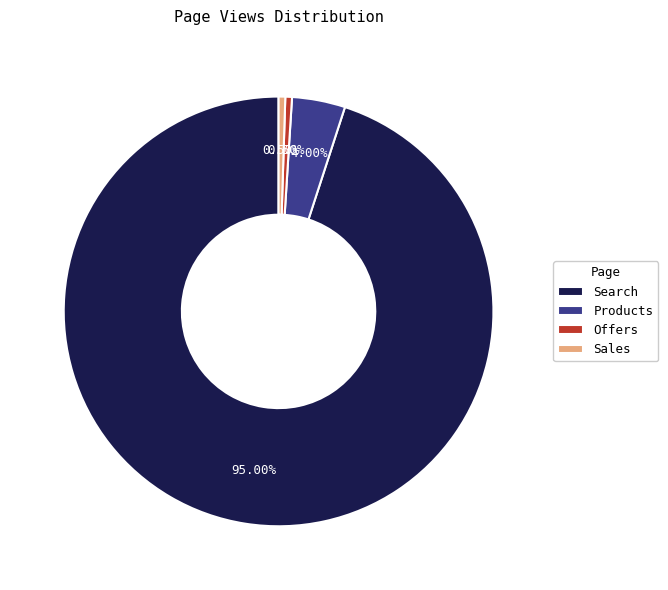

Which slice is the largest?

Search